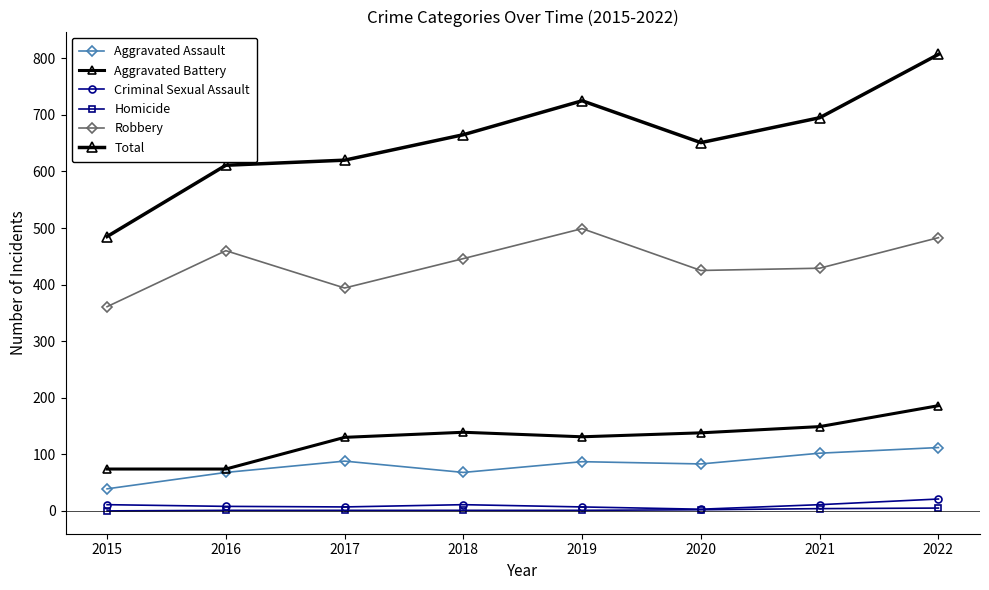

At which label does Total first exceed 665?

2019